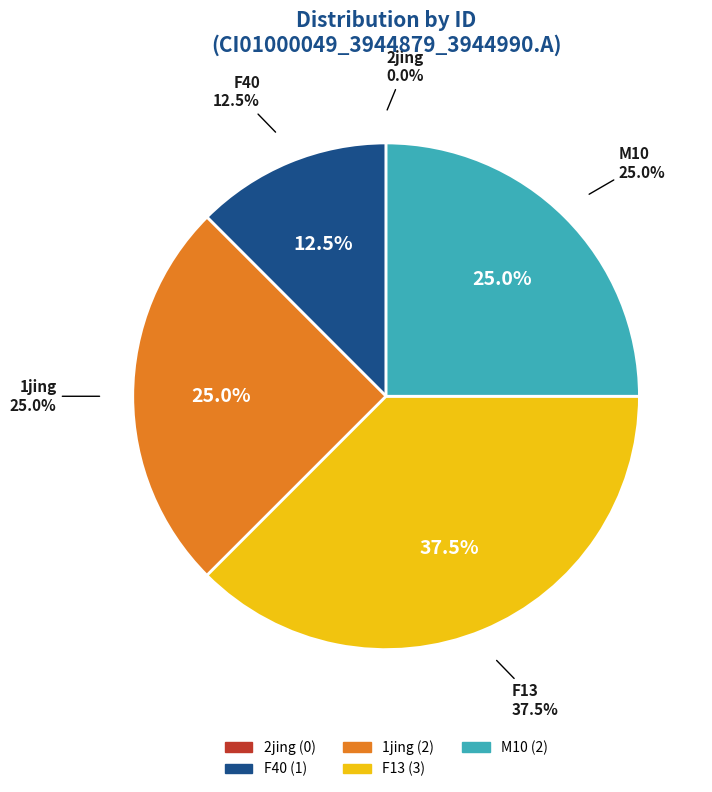

Does M10 represent more than half of the total?

No